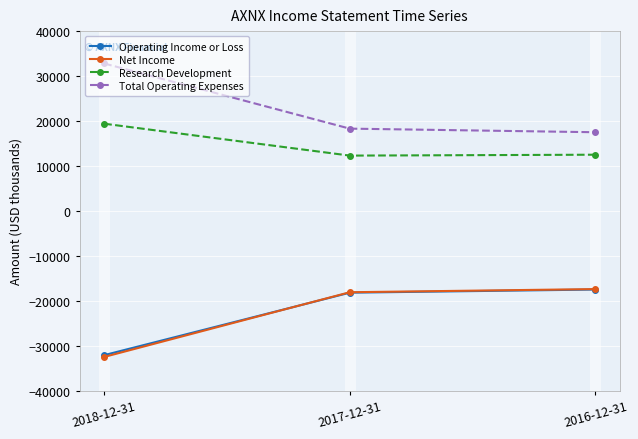

What is the spread (max minus min) of values at 2017-12-31?

36500